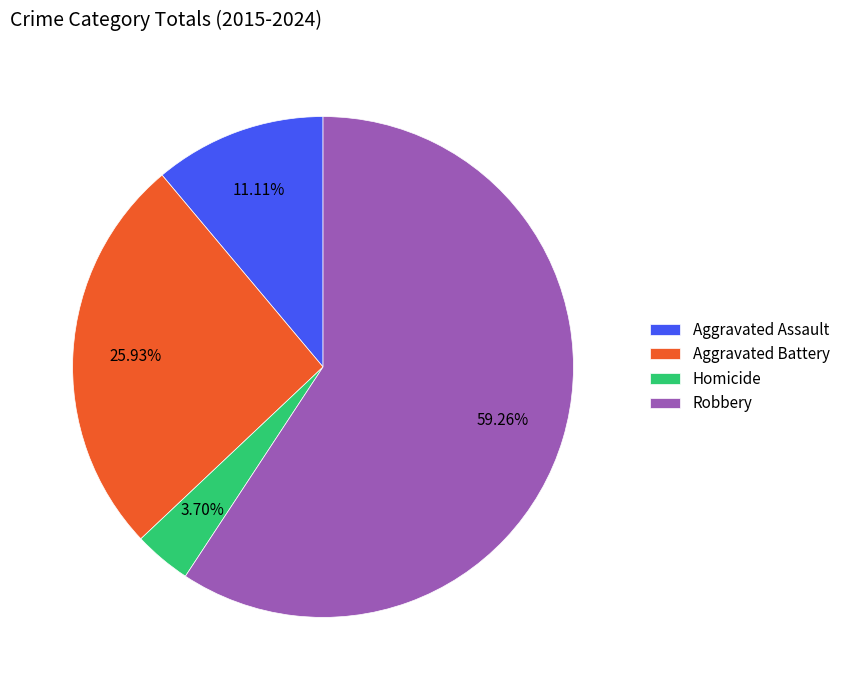

Which slice is the smallest?

Homicide